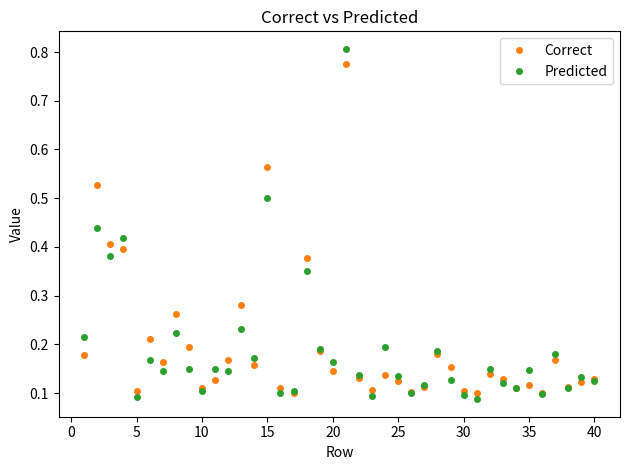

How many Correct values are between 0 and 1?

40